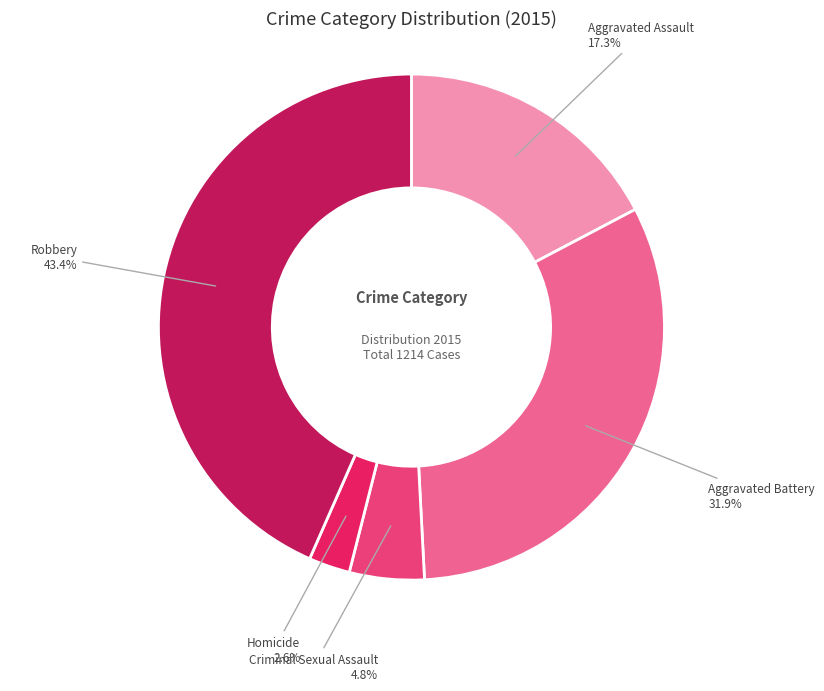

What percentage do Aggravated Battery and Robbery together represent?

75.3%